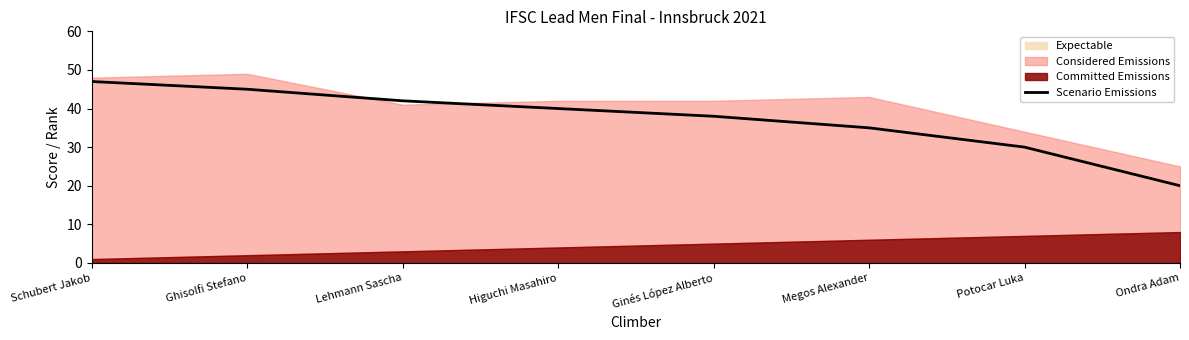

The chart shows a value of 20 at Ondra Adam. True or false?

True